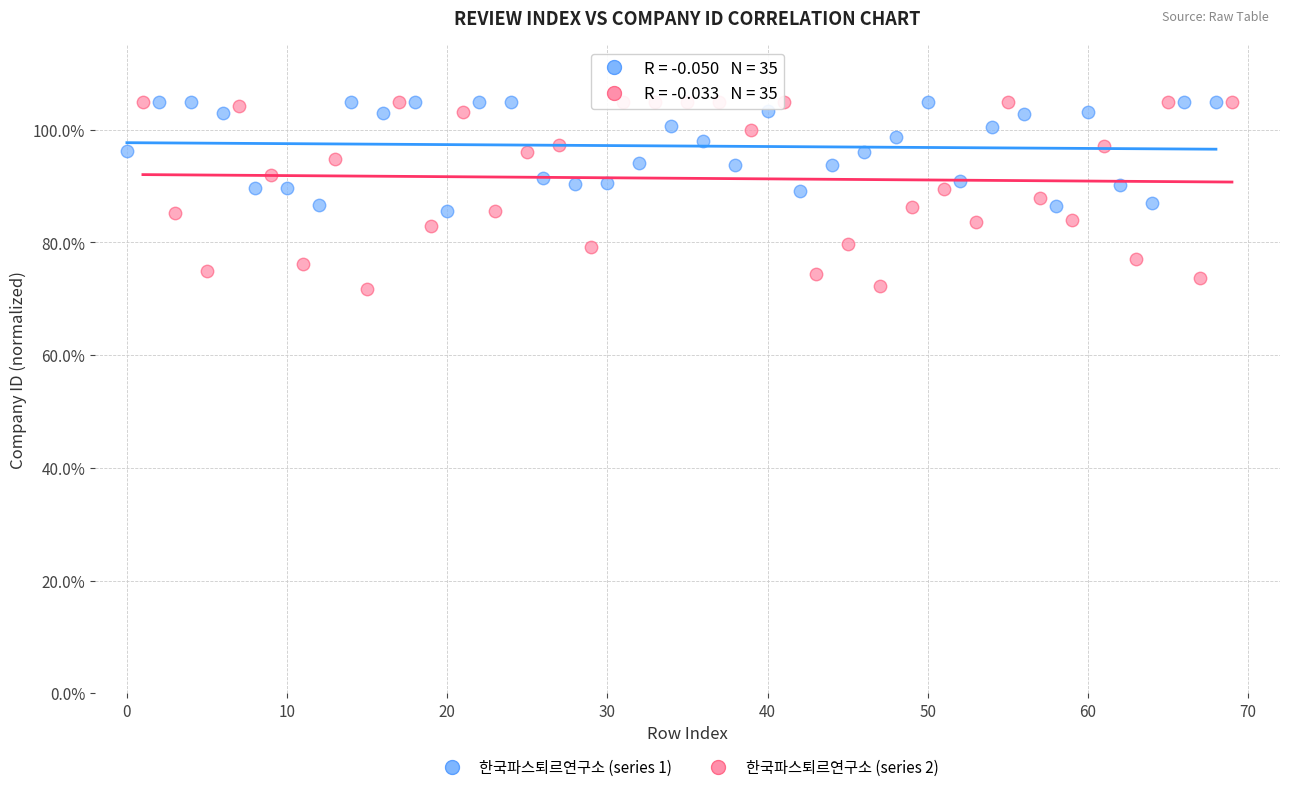

Which series reaches the minimum Y coordinate?

한국파스퇴르연구소 (series 2)